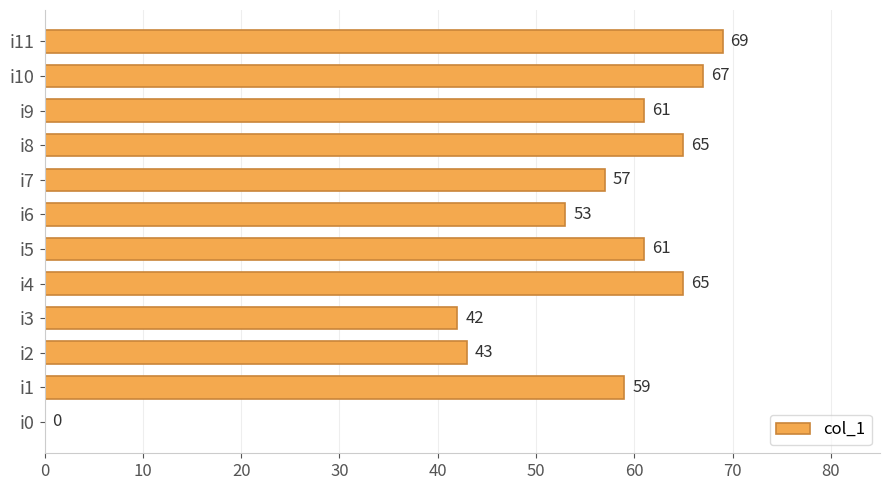

What is the sum of all values?

642